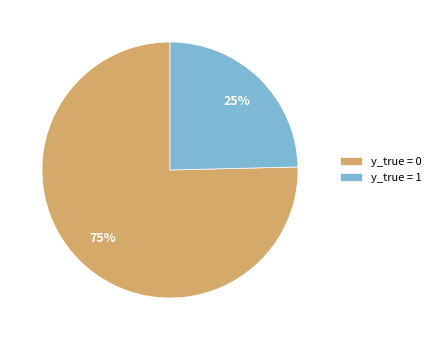

Between y_true = 0 and y_true = 1, which is larger?

y_true = 0